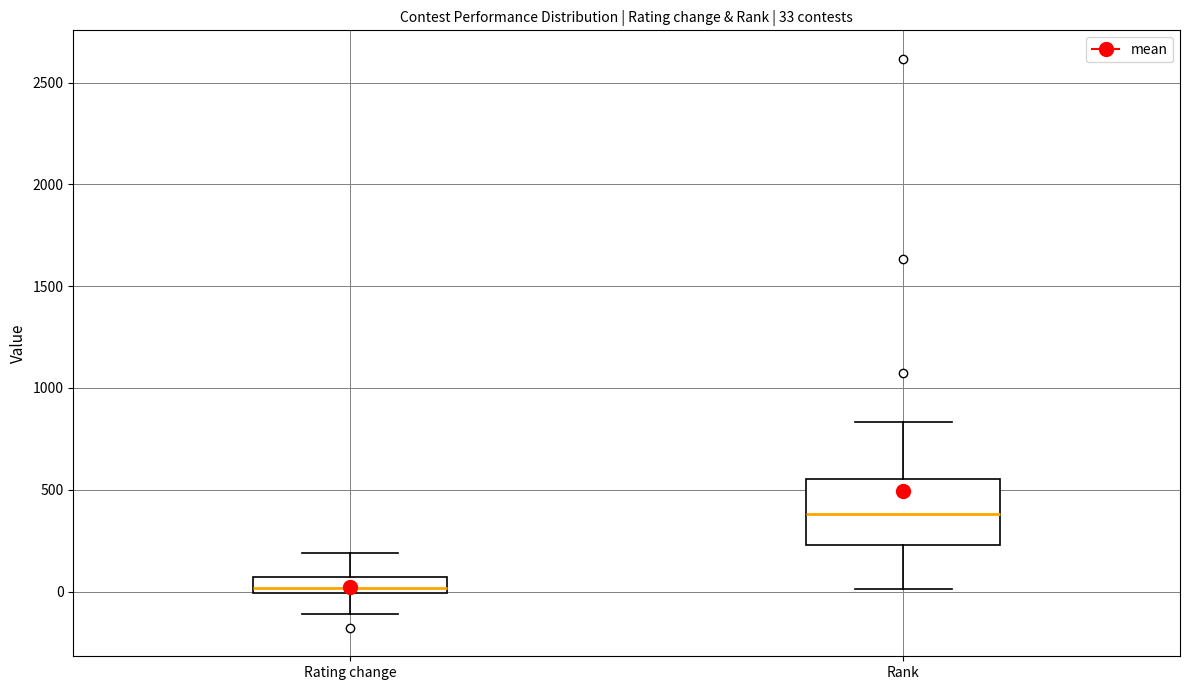

Which box has the lowest median line?

Rating change